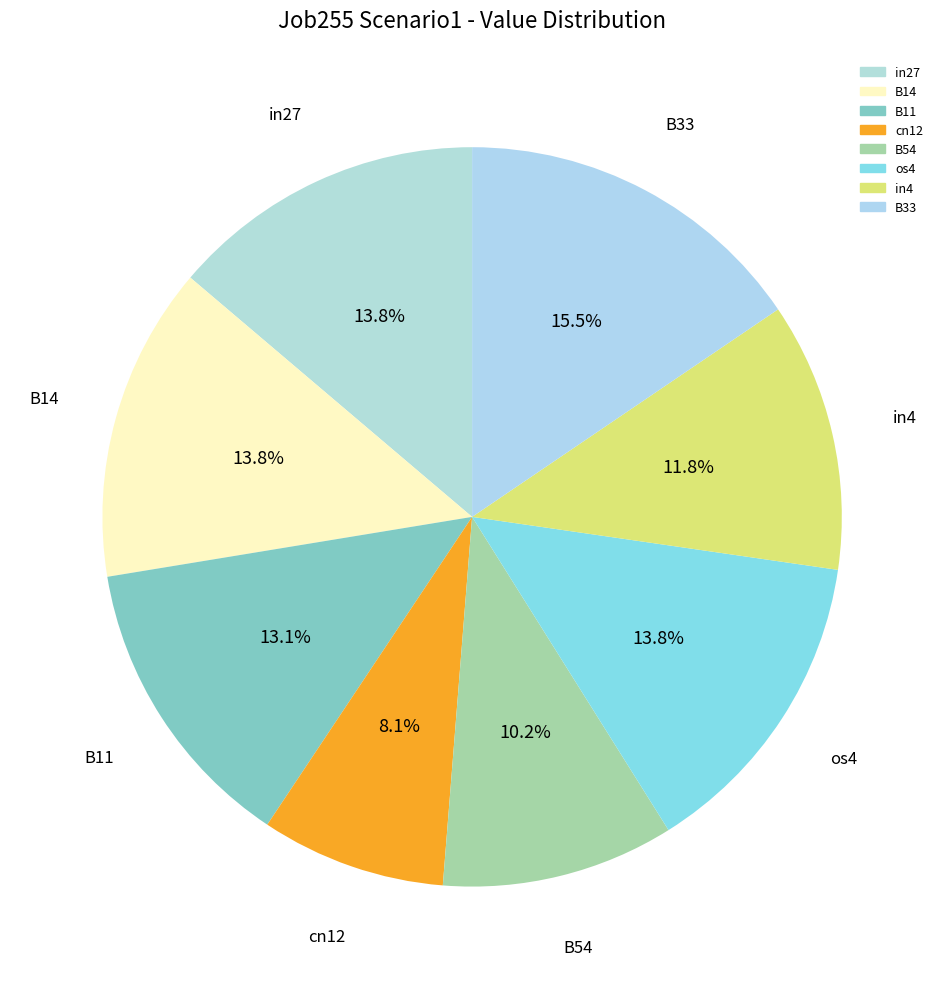

Which category has the biggest portion of the pie?

B33